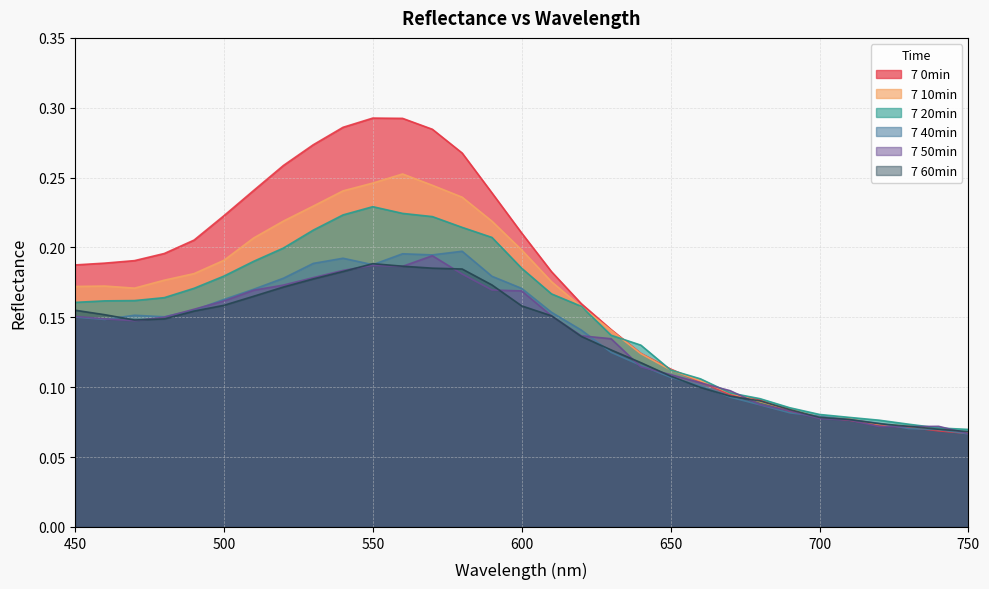

Reading left to right, list all the values displayed in this chart.

7 0min: 0.2	0.2	0.2	0.2	0.2	0.2	0.2	0.3	0.3	0.3	0.3	0.3	0.3	0.3	0.2	0.2	0.2	0.2	0.1	0.1	0.1	0.1	0.1	0.1	0.1	0.1	0.1	0.1	0.1	0.1	0.1
7 10min: 0.2	0.2	0.2	0.2	0.2	0.2	0.2	0.2	0.2	0.2	0.2	0.3	0.2	0.2	0.2	0.2	0.2	0.2	0.1	0.1	0.1	0.1	0.1	0.1	0.1	0.1	0.1	0.1	0.1	0.1	0.1
7 20min: 0.2	0.2	0.2	0.2	0.2	0.2	0.2	0.2	0.2	0.2	0.2	0.2	0.2	0.2	0.2	0.2	0.2	0.2	0.1	0.1	0.1	0.1	0.1	0.1	0.1	0.1	0.1	0.1	0.1	0.1	0.1
7 40min: 0.2	0.1	0.2	0.2	0.2	0.2	0.2	0.2	0.2	0.2	0.2	0.2	0.2	0.2	0.2	0.2	0.2	0.1	0.1	0.1	0.1	0.1	0.1	0.1	0.1	0.1	0.1	0.1	0.1	0.1	0.1
7 50min: 0.2	0.1	0.1	0.2	0.2	0.2	0.2	0.2	0.2	0.2	0.2	0.2	0.2	0.2	0.2	0.2	0.2	0.1	0.1	0.1	0.1	0.1	0.1	0.1	0.1	0.1	0.1	0.1	0.1	0.1	0.1
7 60min: 0.2	0.2	0.1	0.1	0.2	0.2	0.2	0.2	0.2	0.2	0.2	0.2	0.2	0.2	0.2	0.2	0.2	0.1	0.1	0.1	0.1	0.1	0.1	0.1	0.1	0.1	0.1	0.1	0.1	0.1	0.1